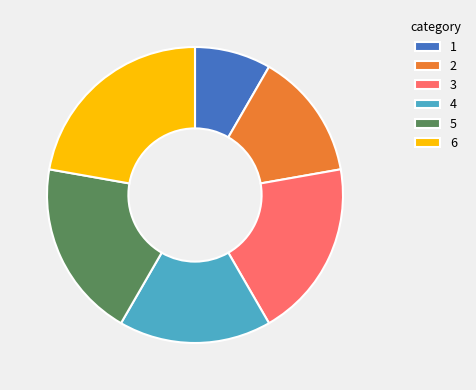

Does any single category account for the majority?

No